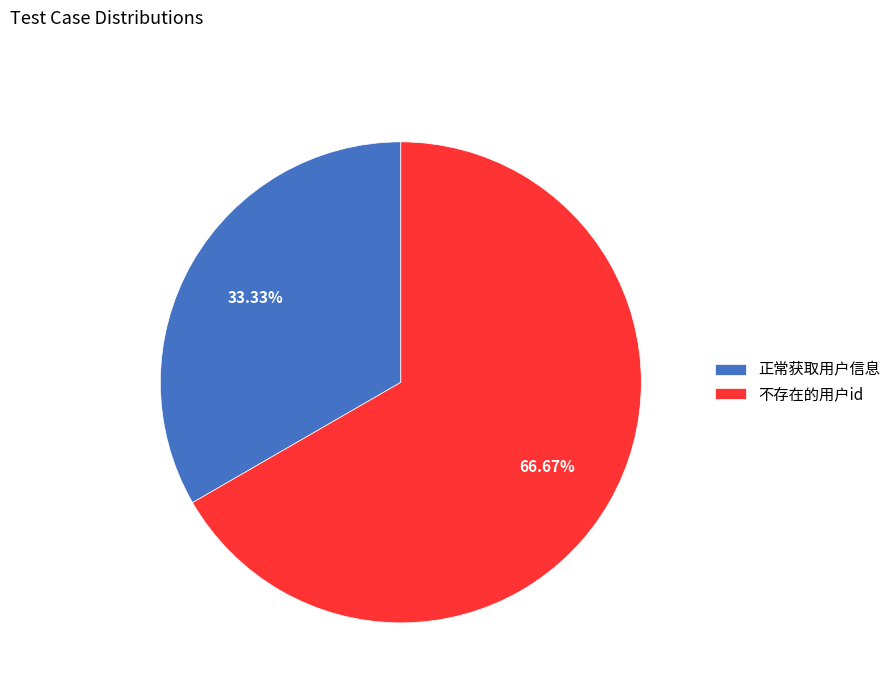

To the nearest percent, what portion does 不存在的用户id represent?

67%